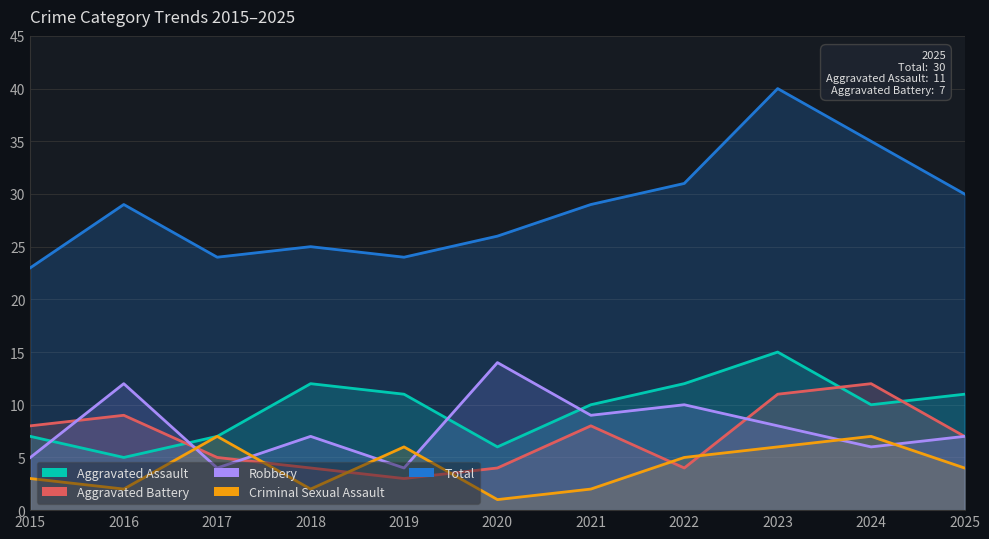

The Criminal Sexual Assault series shows 3 at 2015. True or false?

True